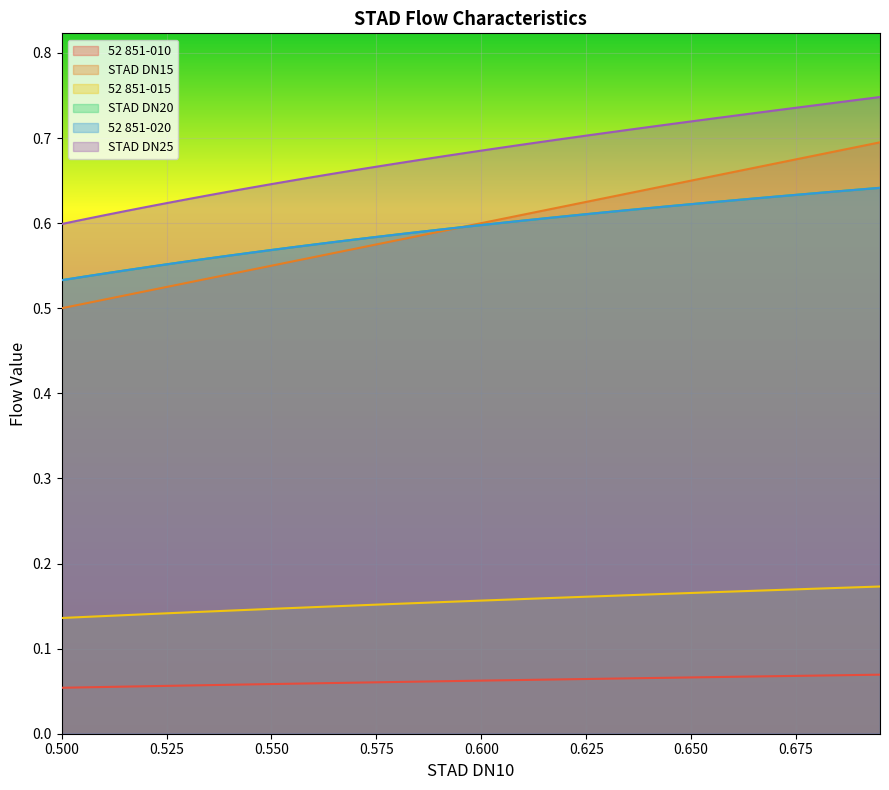

What are all the series names shown in the legend?

52 851-010, STAD DN15, 52 851-015, STAD DN20, 52 851-020, STAD DN25